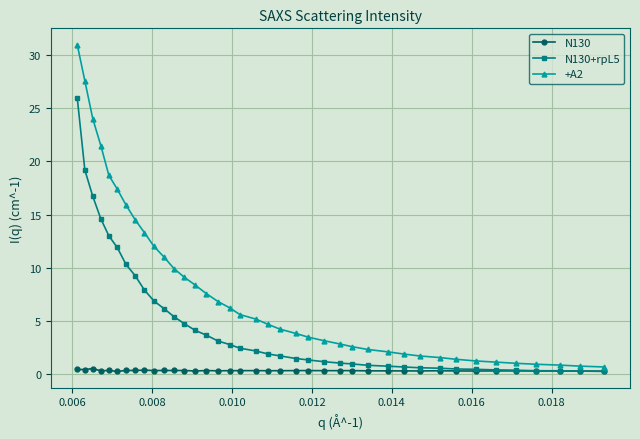

What are all the series names shown in the legend?

N130, N130+rpL5, +A2